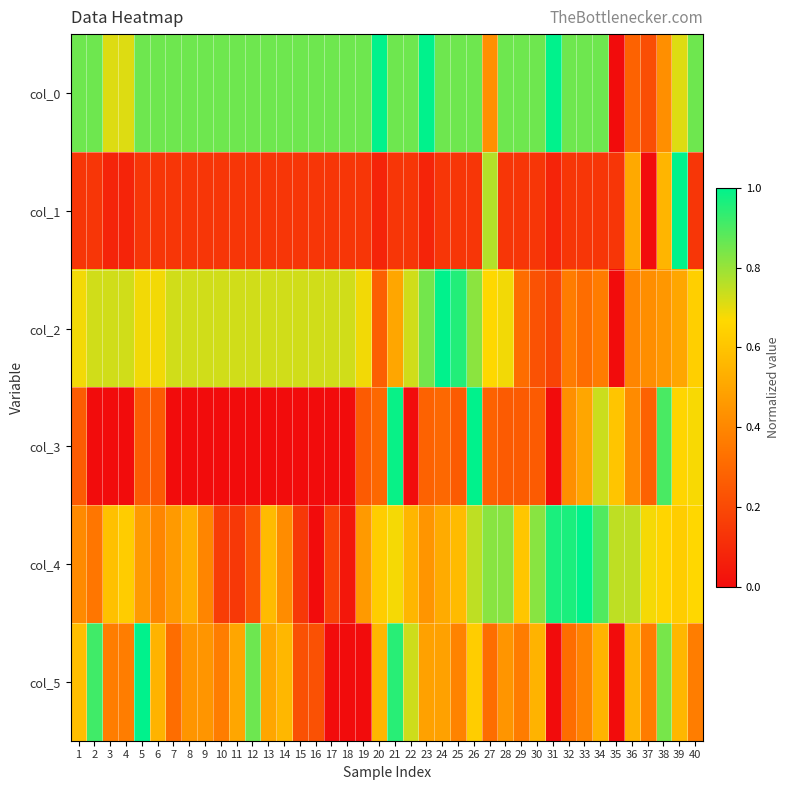

Reading left to right, transcribe all the data shown in this chart.

col_0: 1=0.9	2=0.9	3=0.7	4=0.7	5=0.9	6=0.9	7=0.9	8=0.9	9=0.9	10=0.9	11=0.9	12=0.9	13=0.9	14=0.9	15=0.9	16=0.9	17=0.9	18=0.9	19=0.9	20=1.0	21=0.9	22=0.9	23=1.0	24=0.9	25=0.9	26=0.9	27=0.4	28=0.9	29=0.9	30=0.9	31=1.0	32=0.9	33=0.9	34=0.9	35=0.0	36=0.3	37=0.2	38=0.4	39=0.7	40=0.9
col_1: 1=0.1	2=0.1	3=0.1	4=0.1	5=0.1	6=0.1	7=0.1	8=0.1	9=0.1	10=0.1	11=0.1	12=0.1	13=0.1	14=0.1	15=0.1	16=0.1	17=0.1	18=0.1	19=0.1	20=0.1	21=0.1	22=0.1	23=0.1	24=0.1	25=0.1	26=0.1	27=0.8	28=0.1	29=0.1	30=0.1	31=0.1	32=0.1	33=0.1	34=0.1	35=0.1	36=0.5	37=0.0	38=0.5	39=1.0	40=0.1
col_2: 1=0.7	2=0.7	3=0.7	4=0.7	5=0.7	6=0.7	7=0.7	8=0.7	9=0.7	10=0.7	11=0.7	12=0.7	13=0.7	14=0.7	15=0.7	16=0.7	17=0.7	18=0.7	19=0.7	20=0.3	21=0.5	22=0.7	23=0.8	24=1.0	25=1.0	26=0.8	27=0.7	28=0.7	29=0.3	30=0.2	31=0.2	32=0.4	33=0.3	34=0.4	35=0.0	36=0.4	37=0.4	38=0.5	39=0.5	40=0.6
col_3: 1=0.3	2=0.0	3=0.0	4=0.0	5=0.3	6=0.3	7=0.0	8=0.0	9=0.0	10=0.0	11=0.0	12=0.0	13=0.0	14=0.0	15=0.0	16=0.0	17=0.0	18=0.0	19=0.3	20=0.3	21=1.0	22=0.0	23=0.3	24=0.3	25=0.3	26=1.0	27=0.3	28=0.3	29=0.3	30=0.3	31=0.0	32=0.4	33=0.5	34=0.7	35=0.6	36=0.4	37=0.3	38=0.9	39=0.7	40=0.7
col_4: 1=0.4	2=0.3	3=0.6	4=0.6	5=0.5	6=0.4	7=0.5	8=0.5	9=0.4	10=0.2	11=0.1	12=0.2	13=0.6	14=0.4	15=0.1	16=0.0	17=0.2	18=0.0	19=0.5	20=0.6	21=0.7	22=0.6	23=0.4	24=0.5	25=0.6	26=0.8	27=0.8	28=0.8	29=0.6	30=0.8	31=1.0	32=1.0	33=1.0	34=0.9	35=0.8	36=0.8	37=0.7	38=0.7	39=0.6	40=0.7
col_5: 1=0.6	2=0.9	3=0.4	4=0.4	5=1.0	6=0.5	7=0.3	8=0.4	9=0.4	10=0.4	11=0.5	12=0.9	13=0.5	14=0.6	15=0.2	16=0.2	17=0.0	18=0.0	19=0.0	20=0.6	21=0.9	22=0.7	23=0.5	24=0.5	25=0.4	26=0.6	27=0.3	28=0.4	29=0.4	30=0.5	31=0.0	32=0.3	33=0.4	34=0.5	35=0.0	36=0.5	37=0.4	38=0.8	39=0.6	40=0.4